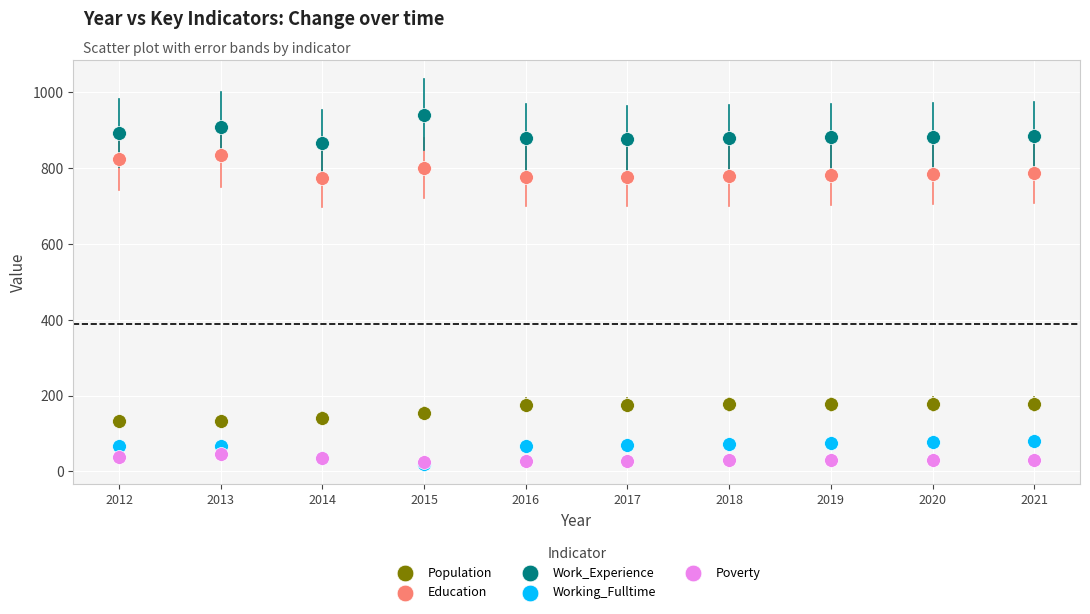

What are all the series names shown in the legend?

Population, Education, Work_Experience, Working_Fulltime, Poverty